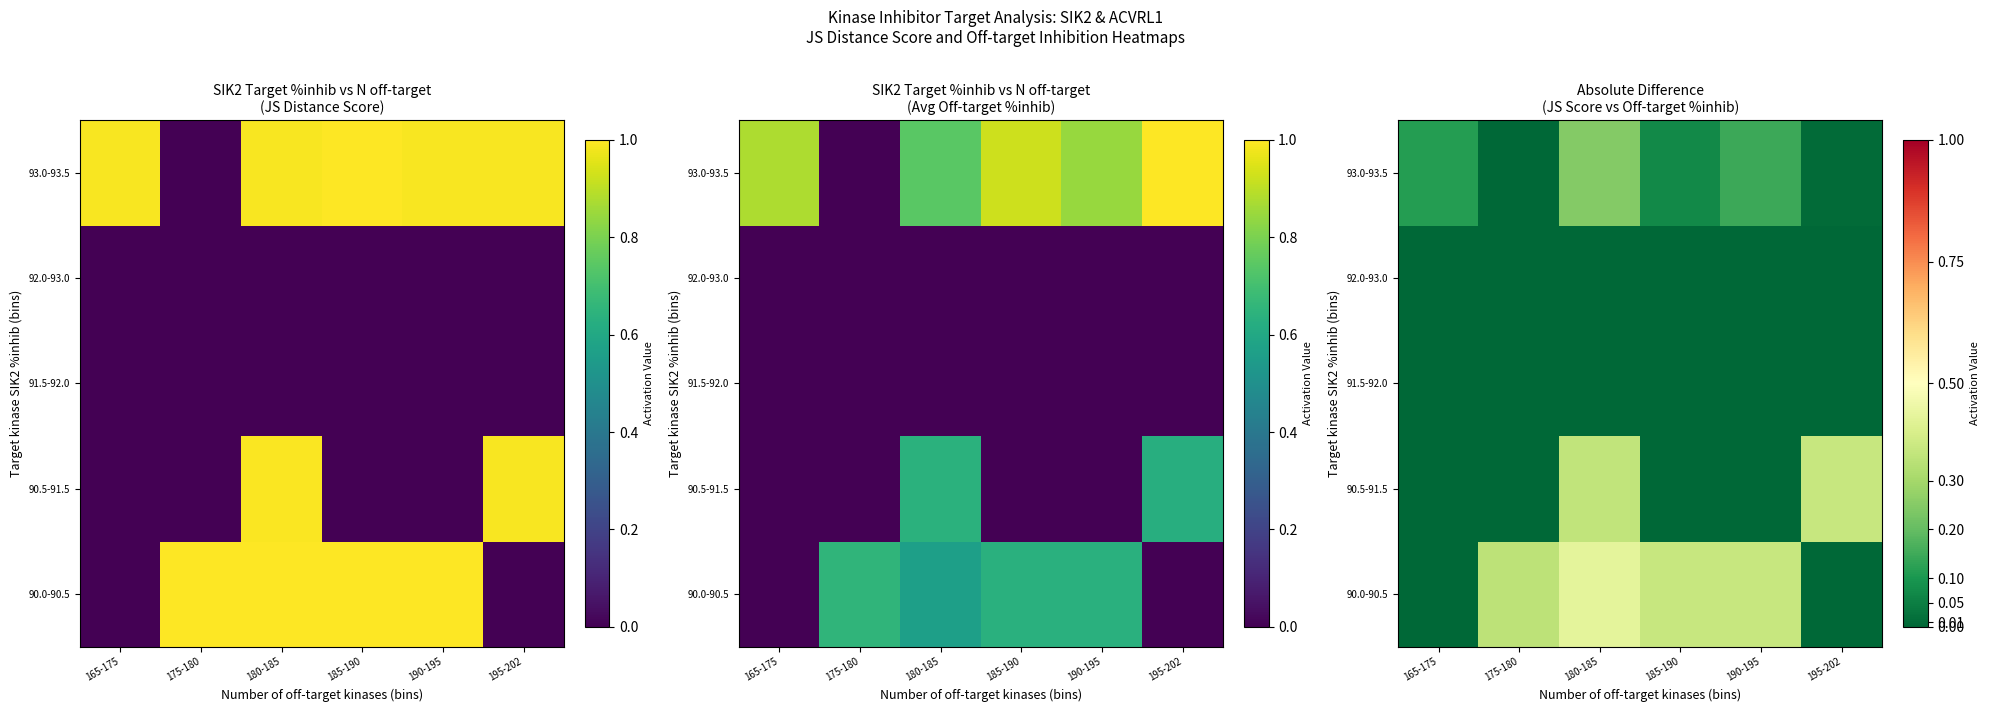

How many values in the 90.5-91.5 series exceed 0?

2